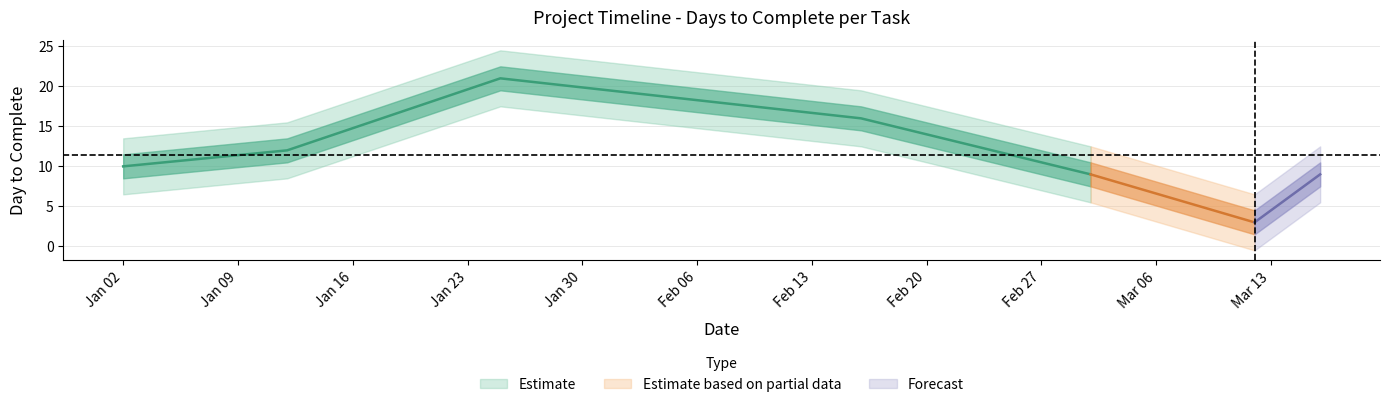

Which has a higher value, 2018-02-16 or 2018-01-12?

2018-02-16